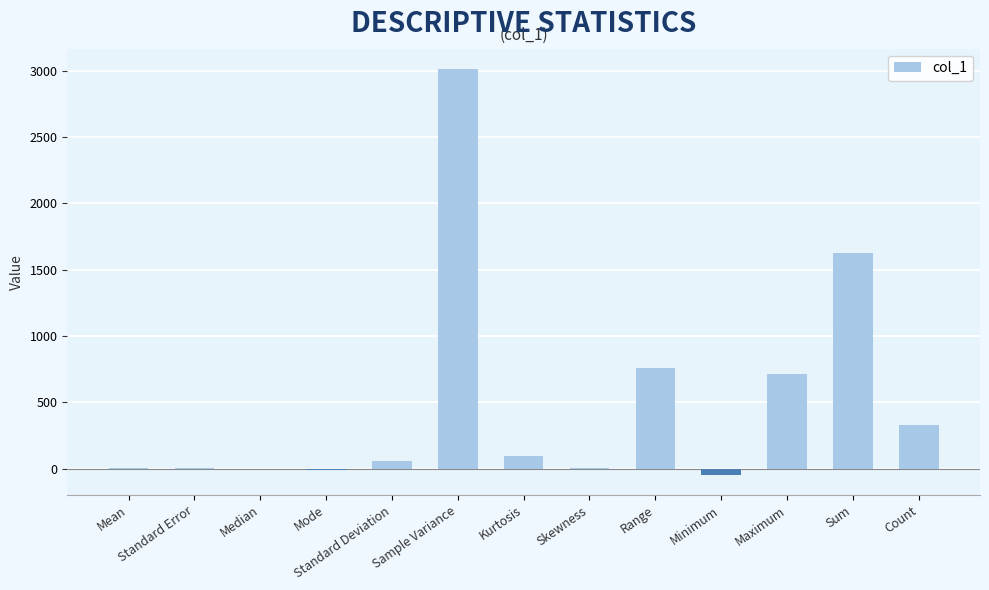

Which category has the highest value across all series?

Sample Variance